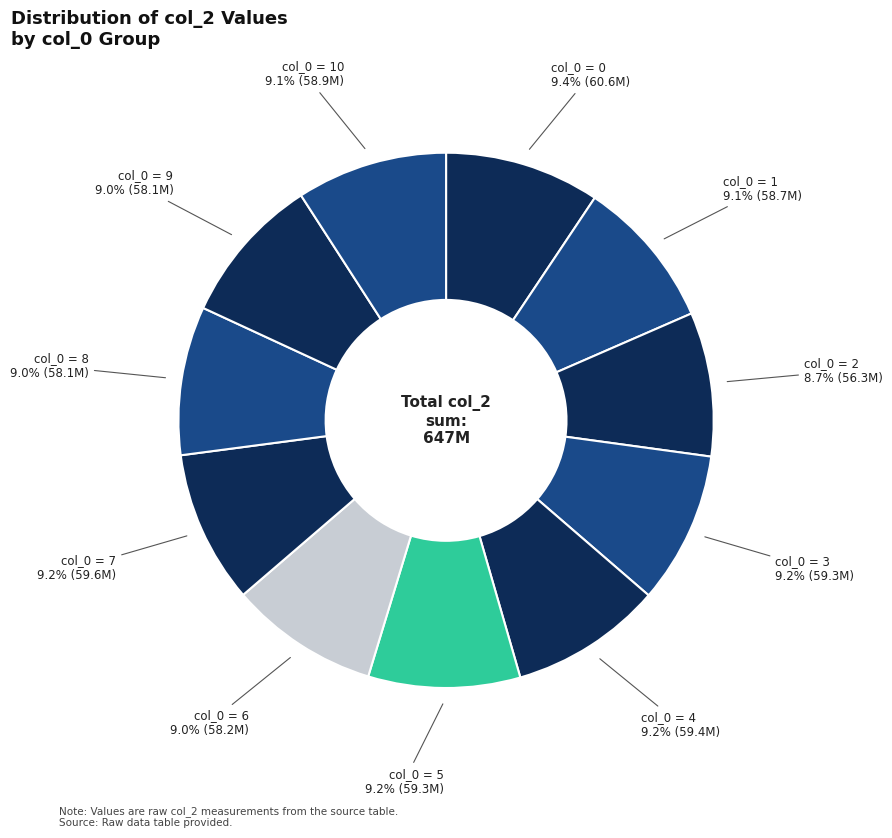

How many segments does this pie chart have?

11